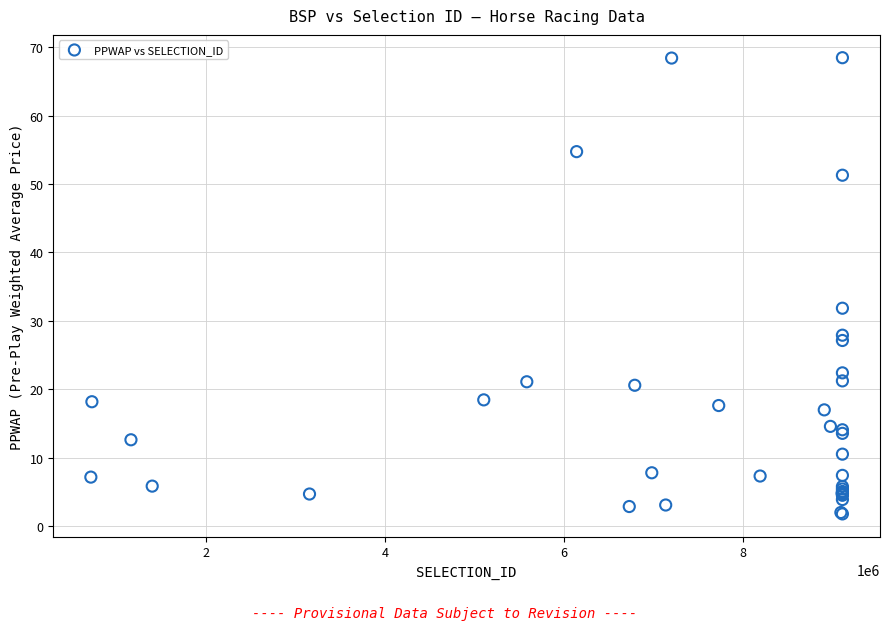

What Y value in the scatter plot is closest to 35?

31.8